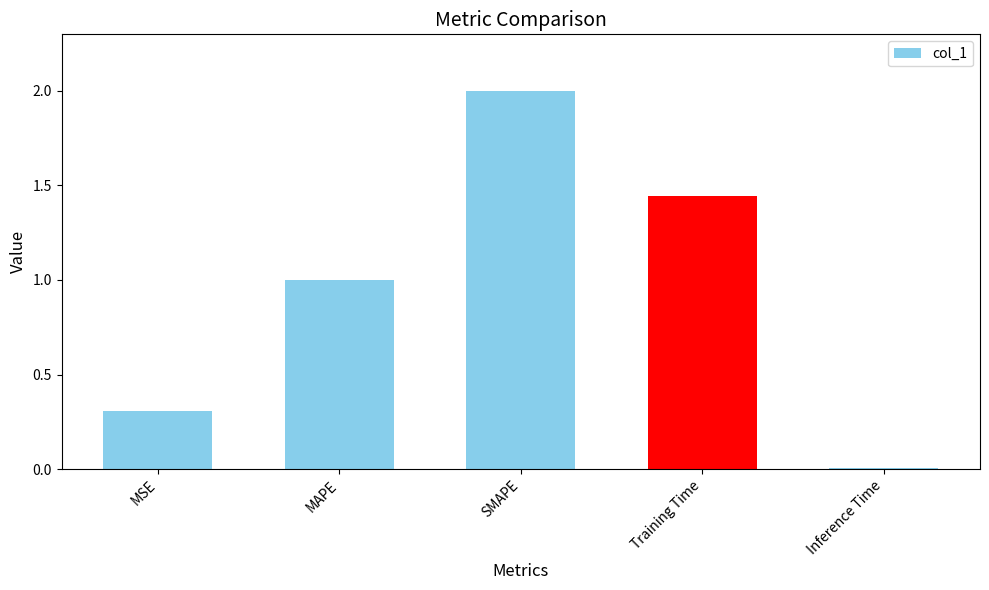

Is it true that the value at MSE is 0.3?

True